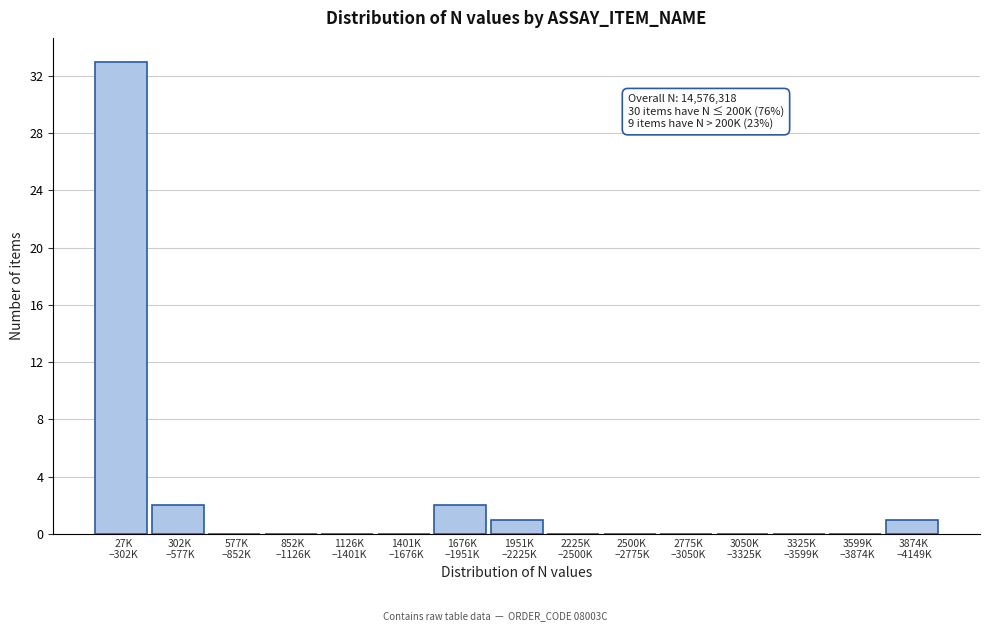

What is the sum of all values?

39